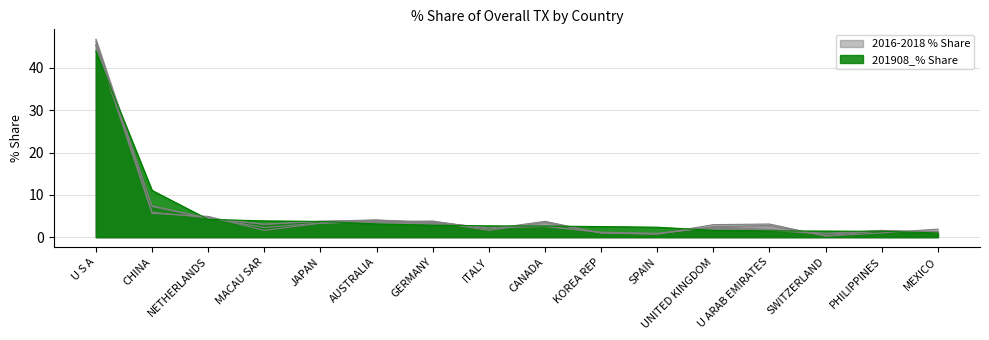

The 201712_% Share series shows 5.4 at GERMANY. True or false?

False